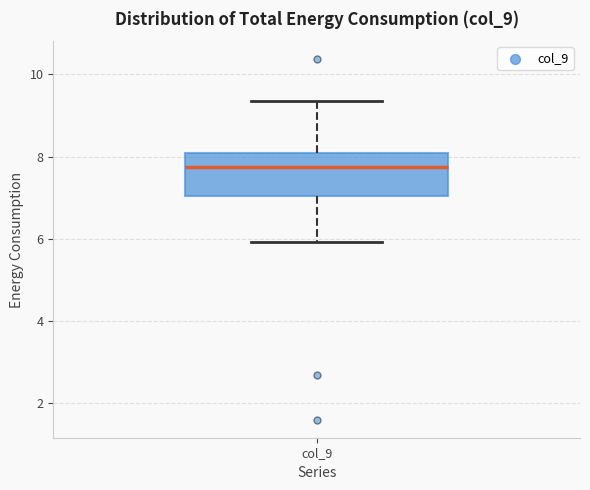

Read this box plot against the y-axis: the position of the median line, the range covered by the box, and the ends of both whiskers. The values are not printed on the chart, so give them approximately, as read against the axis.

median 7.8, box 7.0 to 8.0, whiskers 6.0 to 9.4